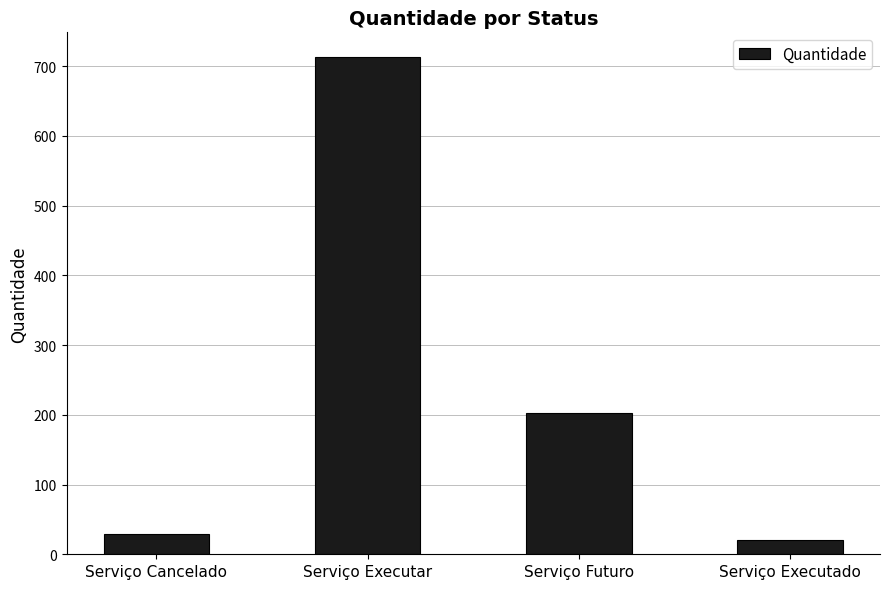

Read the value at Serviço Futuro, to the nearest 50.

200